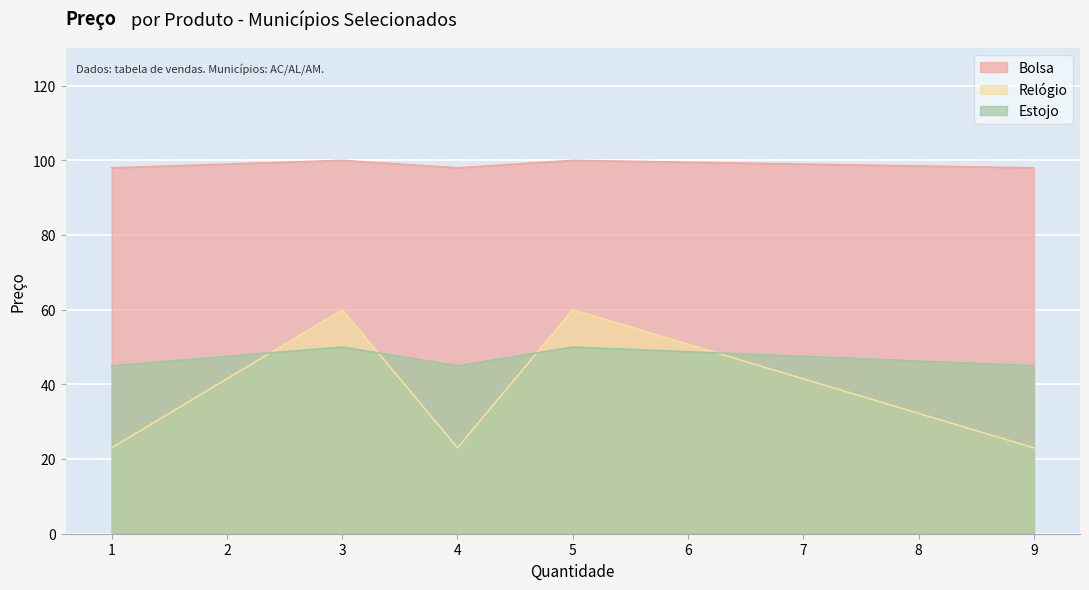

What is the sum of the Estojo values at Alvarães and Barra de Santo Antônio?

95